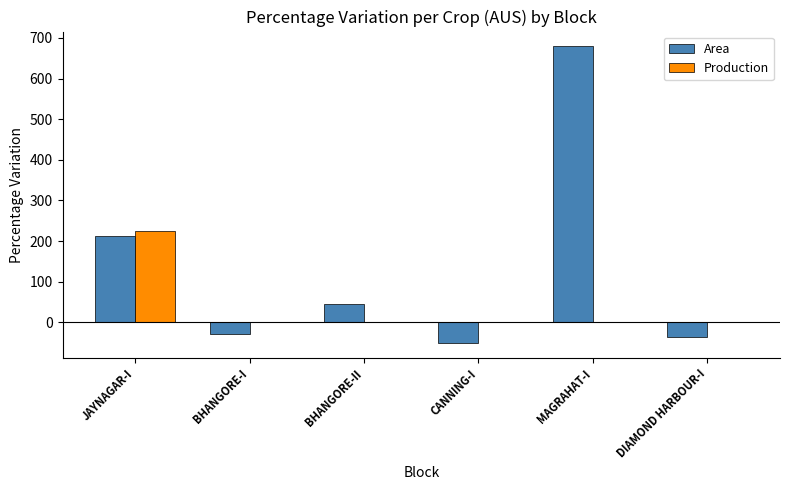

Which series has the largest range (max minus min)?

Area